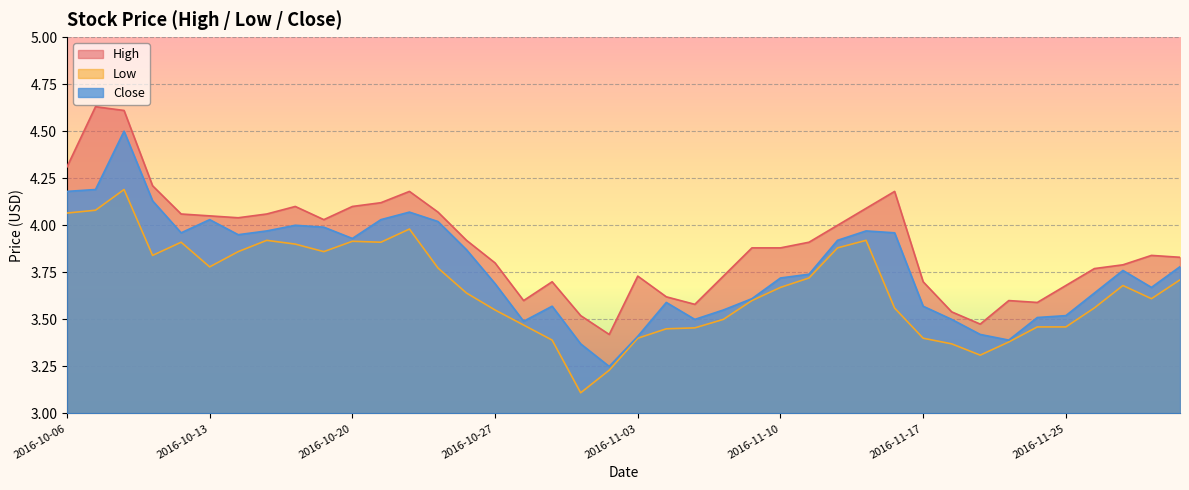

Where is the first local maximum for Close?

2016-10-10